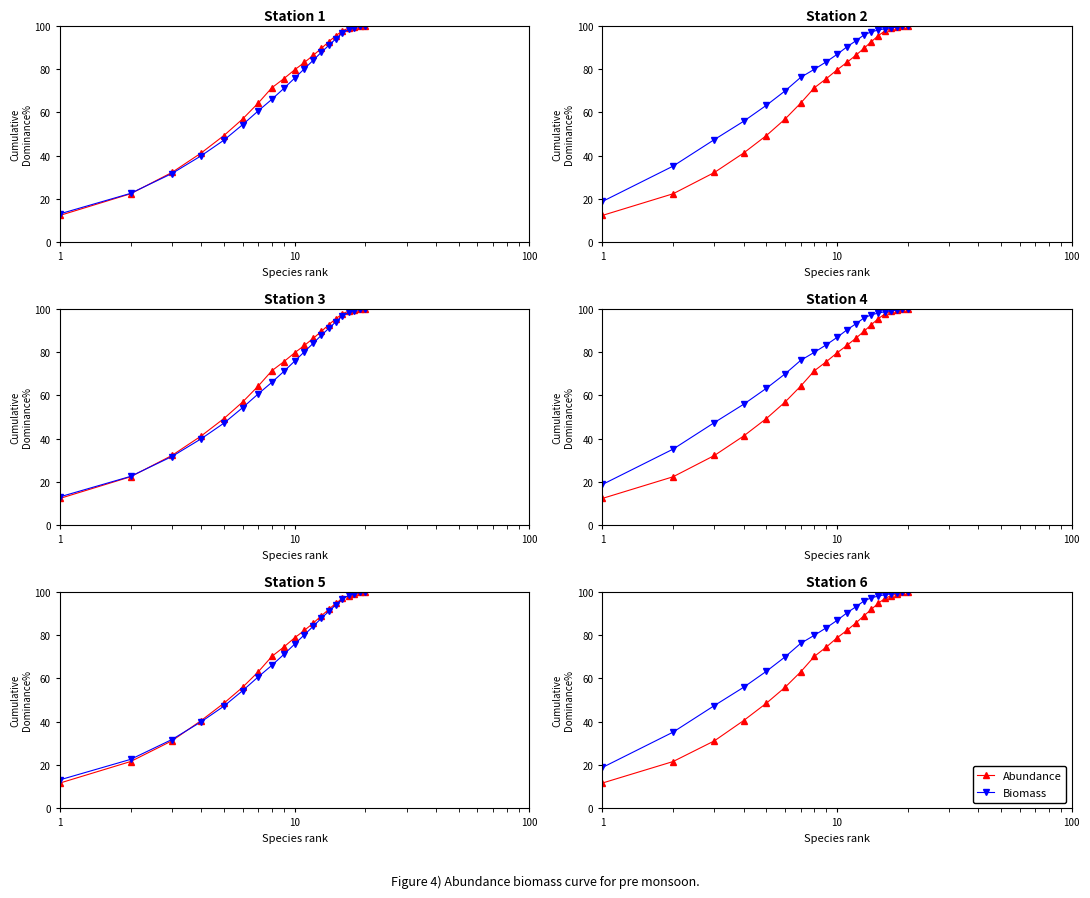

How many data points in Abundance are less than 82?

10